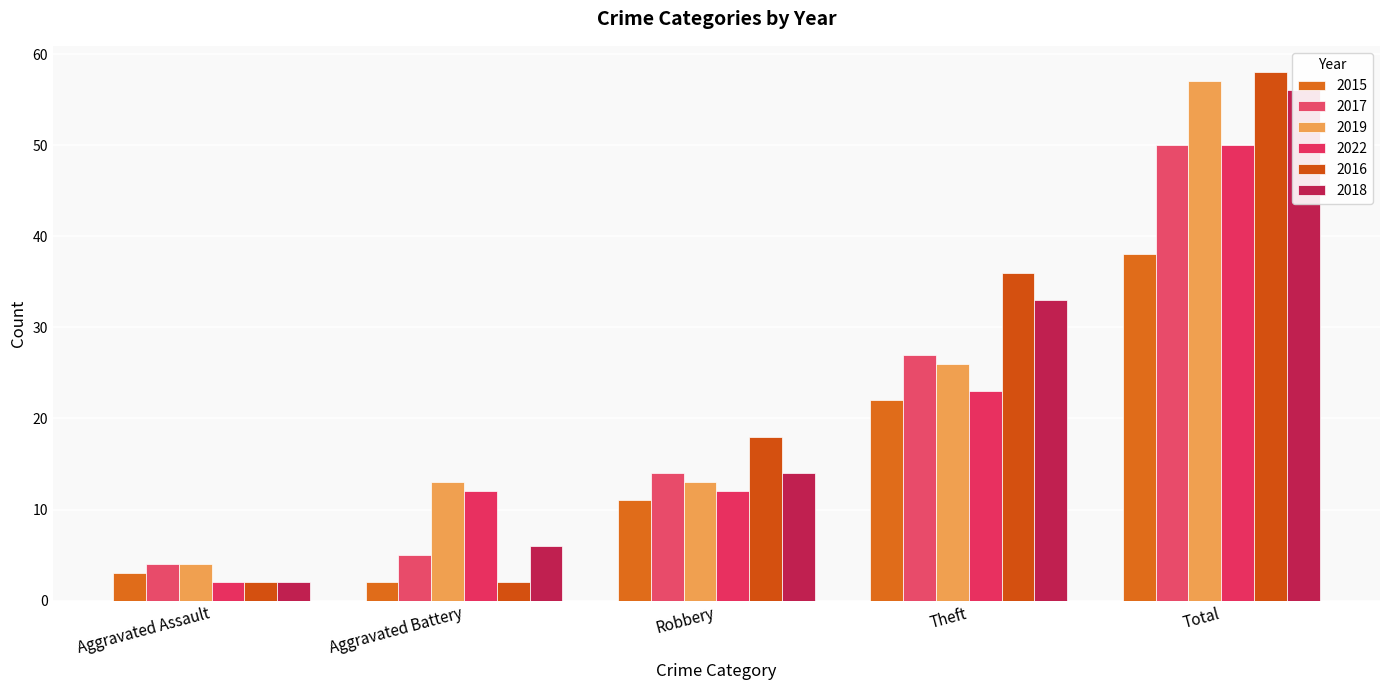

Are the bars grouped side by side (vs. stacked)?

Yes